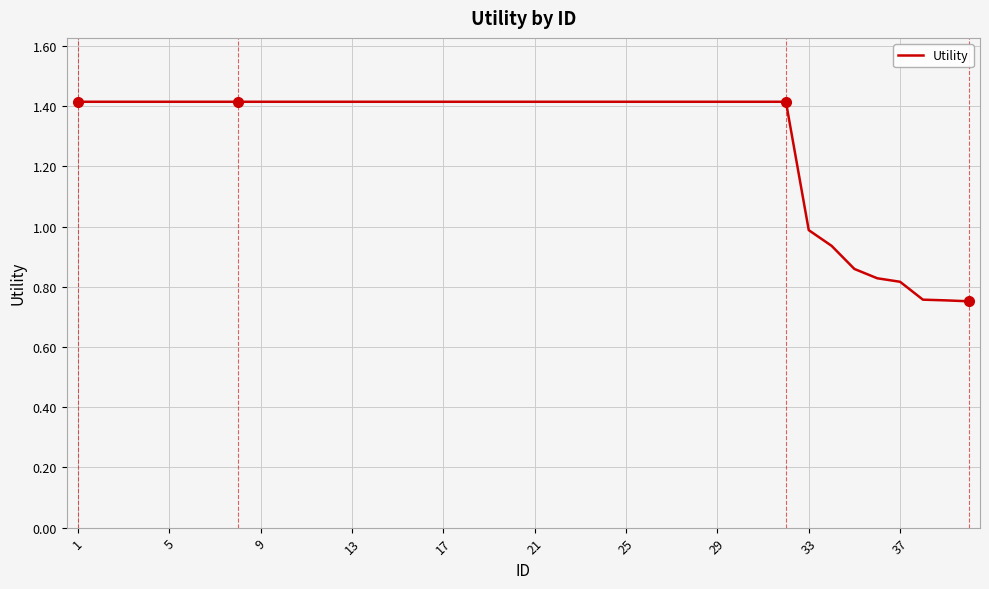

Count the number of values greater than 1.

32